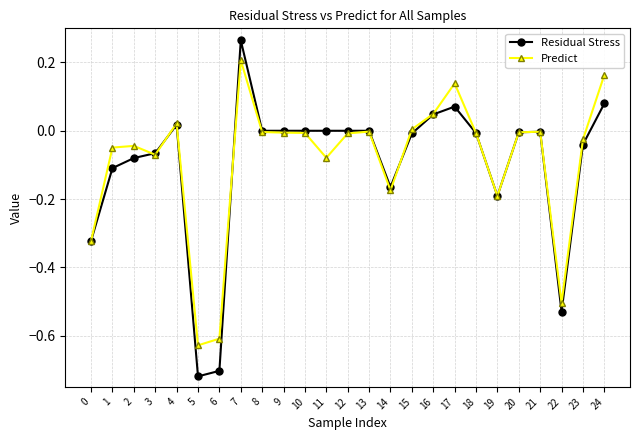

List the series in order of their peak value, highest first.

Residual Stress, Predict